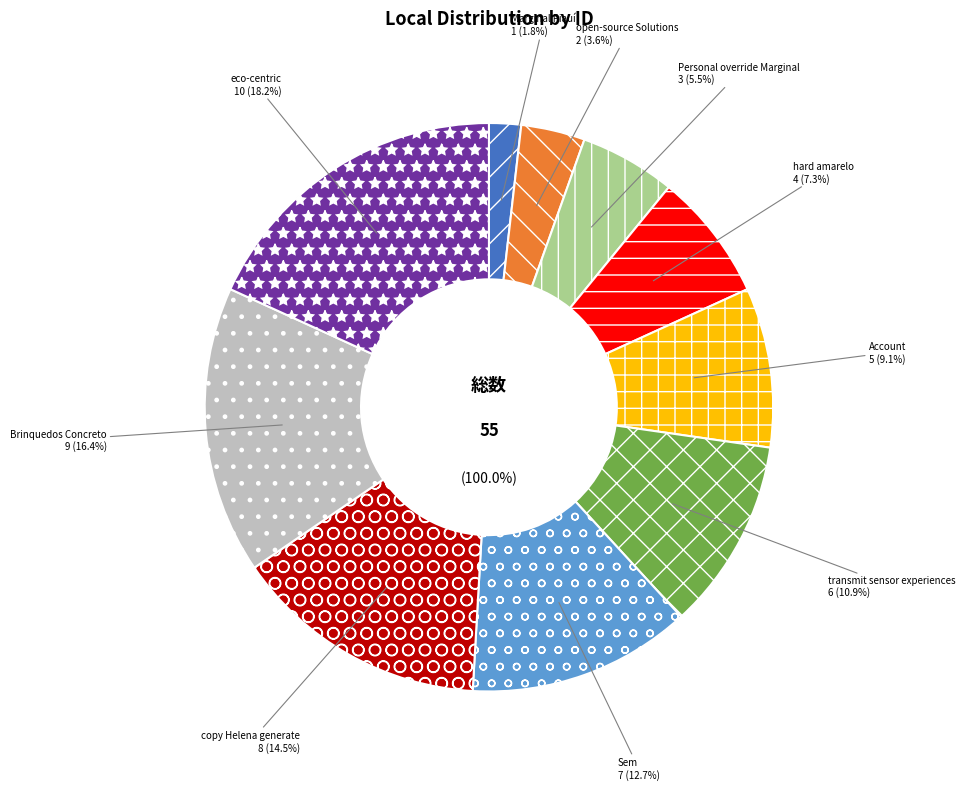

Is Sem the majority of the pie?

No